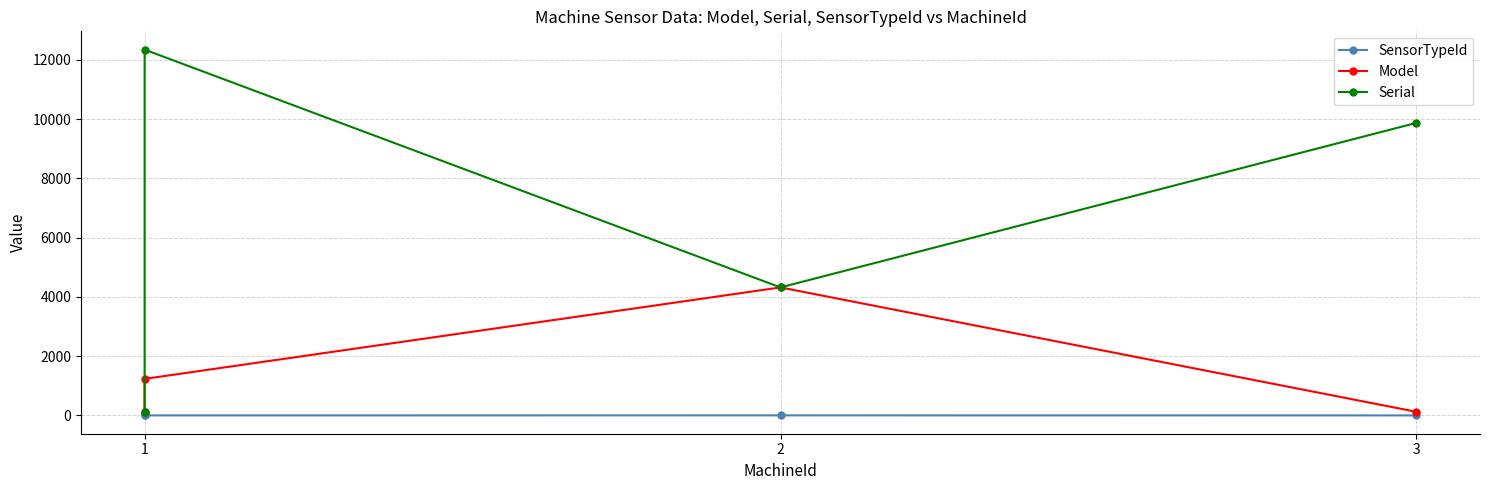

What is the lowest value of the SensorTypeId series?

1